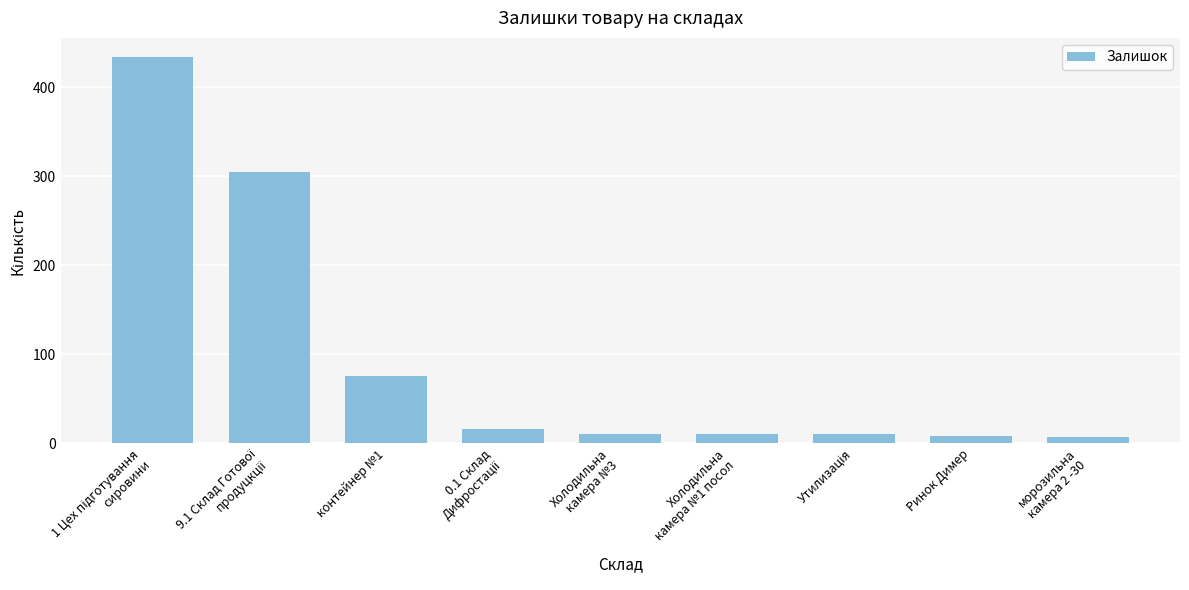

What is the difference between the maximum and minimum values?

426.9